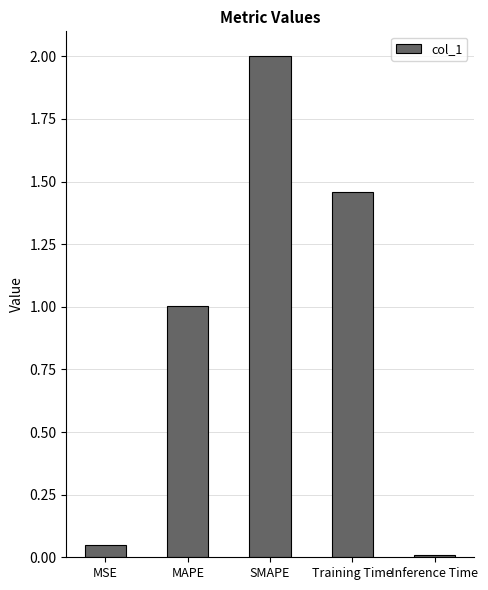

List the labels in order of value, largest first.

SMAPE, Training Time, MAPE, MSE, Inference Time